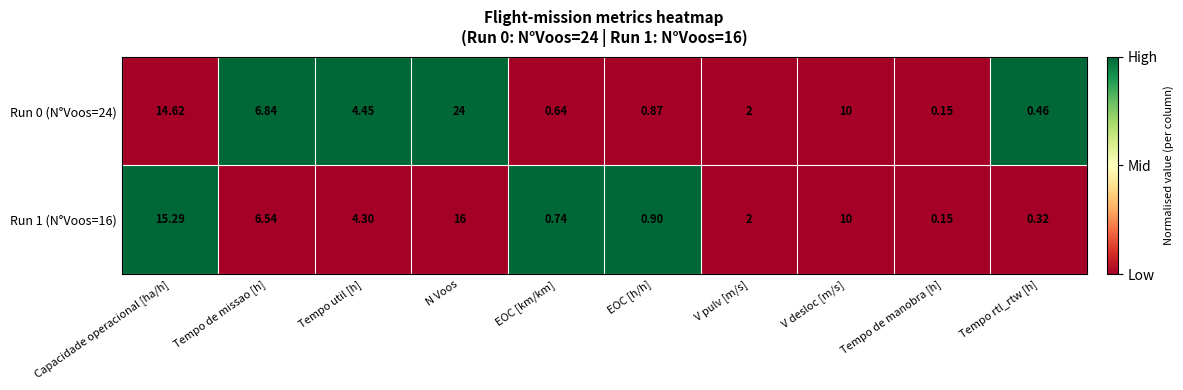

Which series has the widest spread of values?

Run 0 (N°Voos=24)